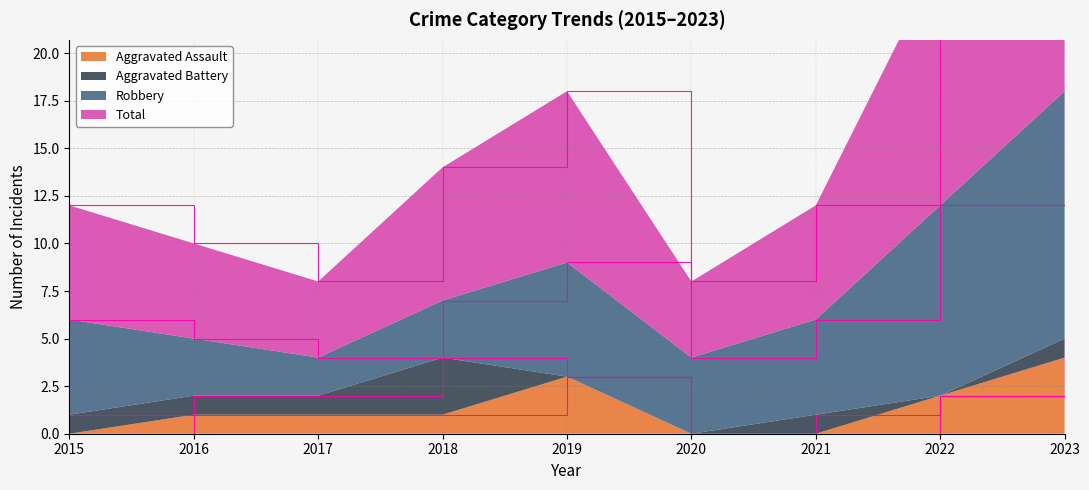

Which category has the highest value in the Aggravated Assault series?

2023